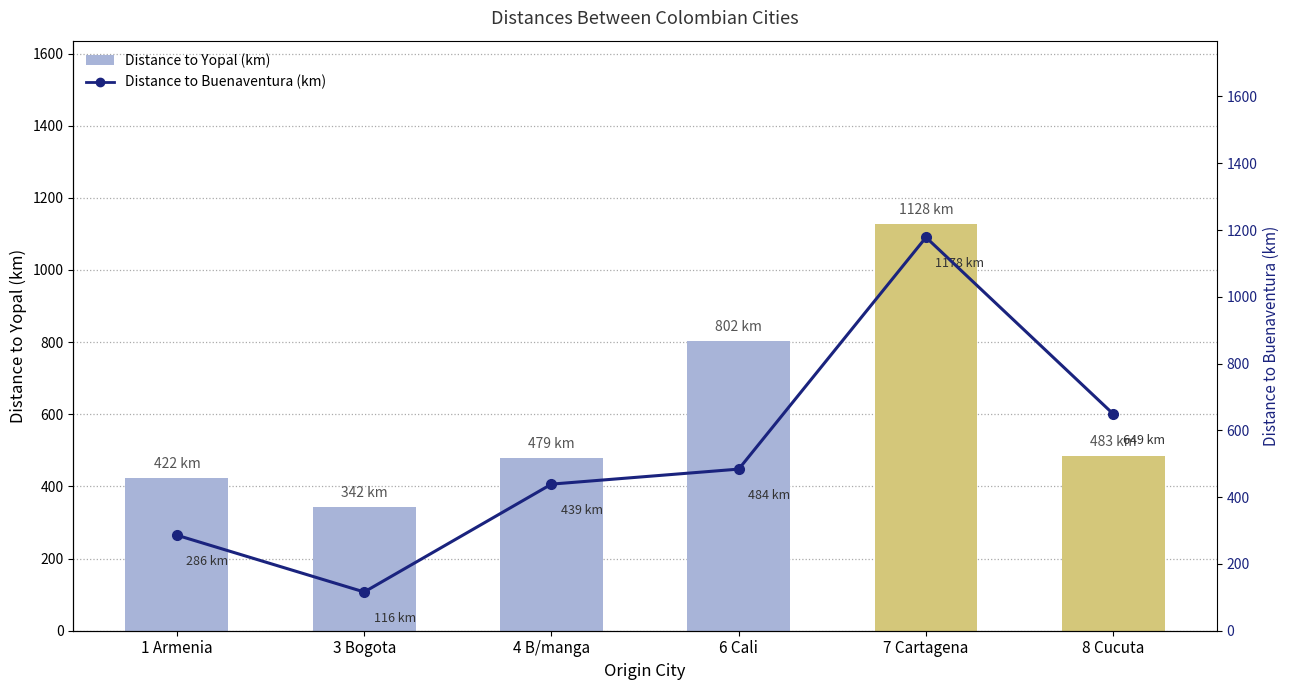

What is the sum of all Distance to Buenaventura (km) values?

3152